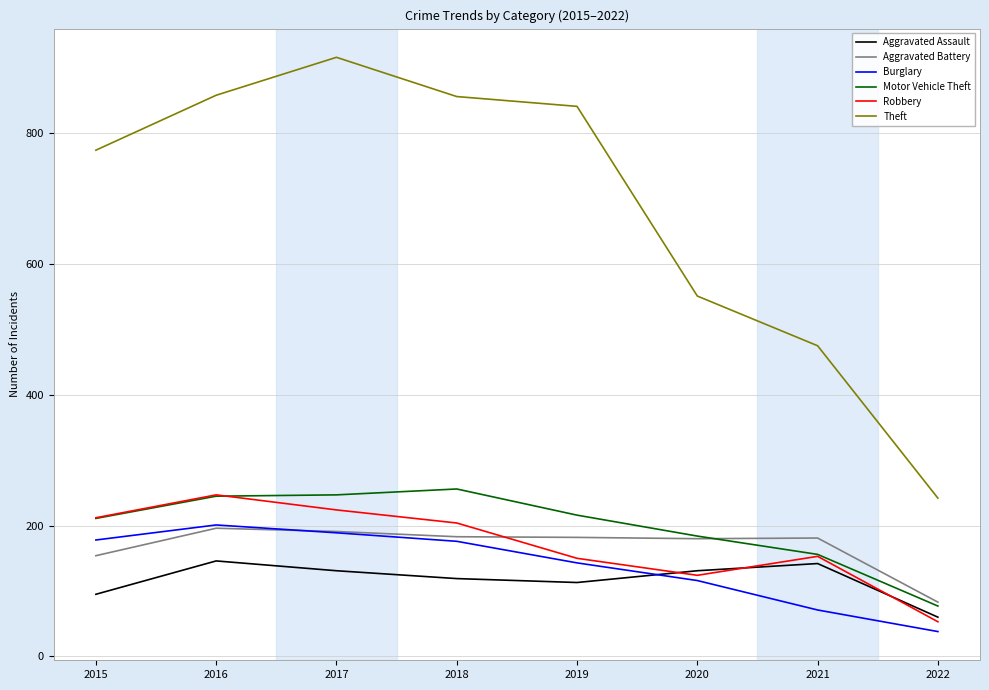

Where is Motor Vehicle Theft nearest to the value 166?

2021